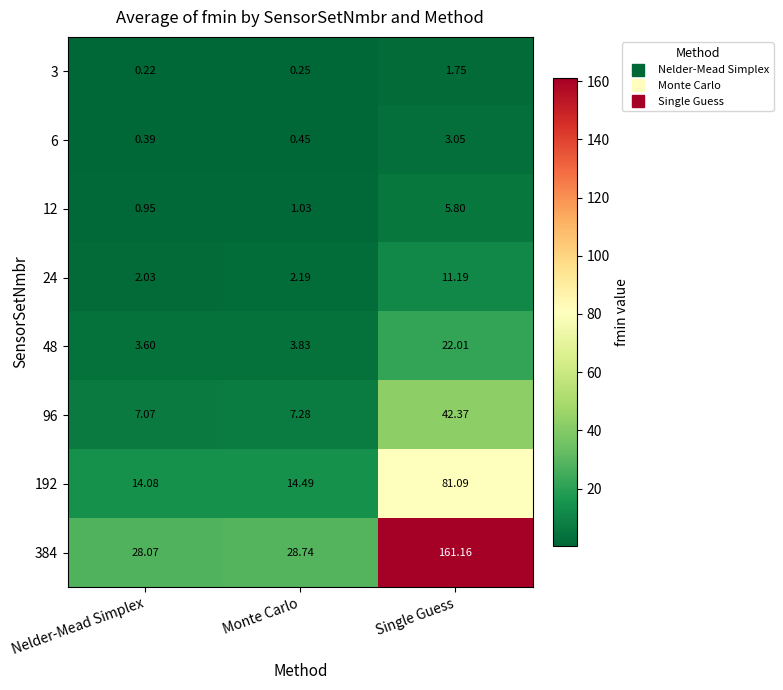

At which category is the sum across all series the highest?

Single Guess